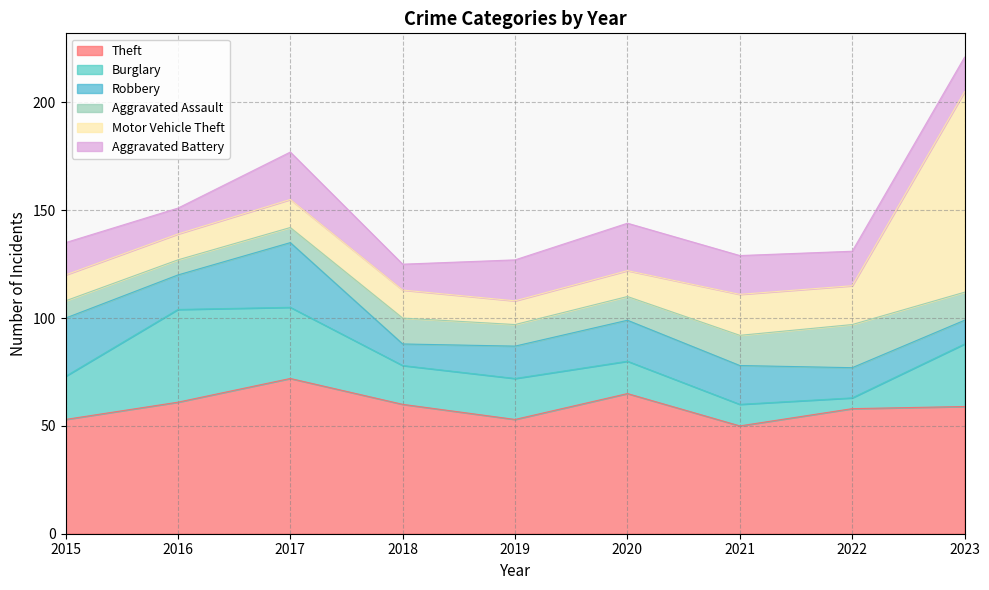

True or false: Theft and Burglary intersect in this chart.

False